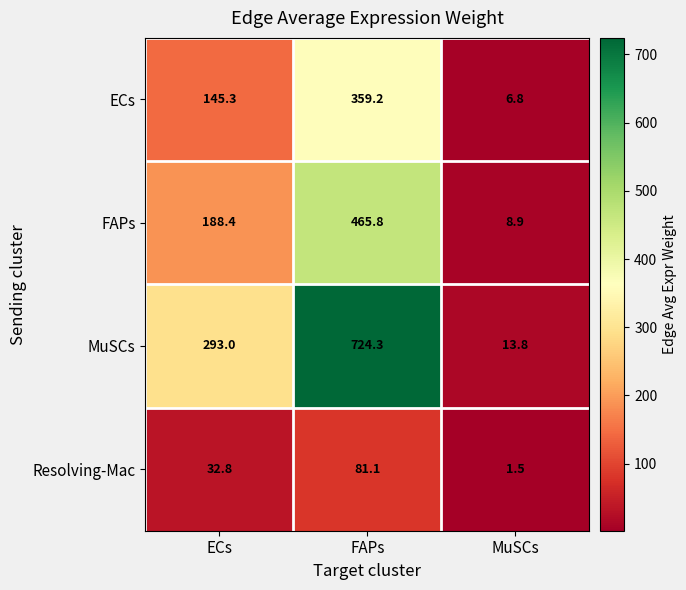

Which series has the widest spread of values?

MuSCs